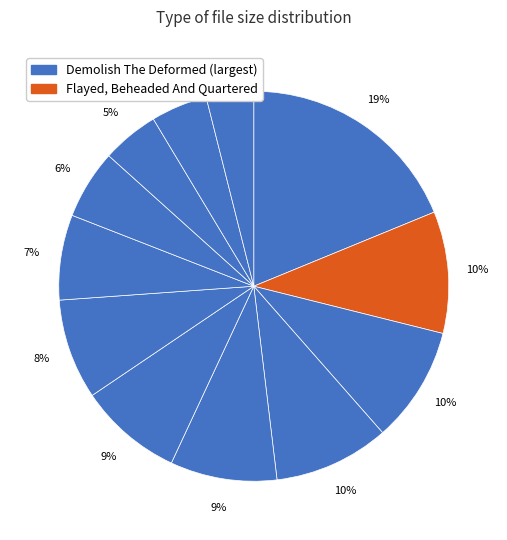

How many segments does this pie chart have?

12